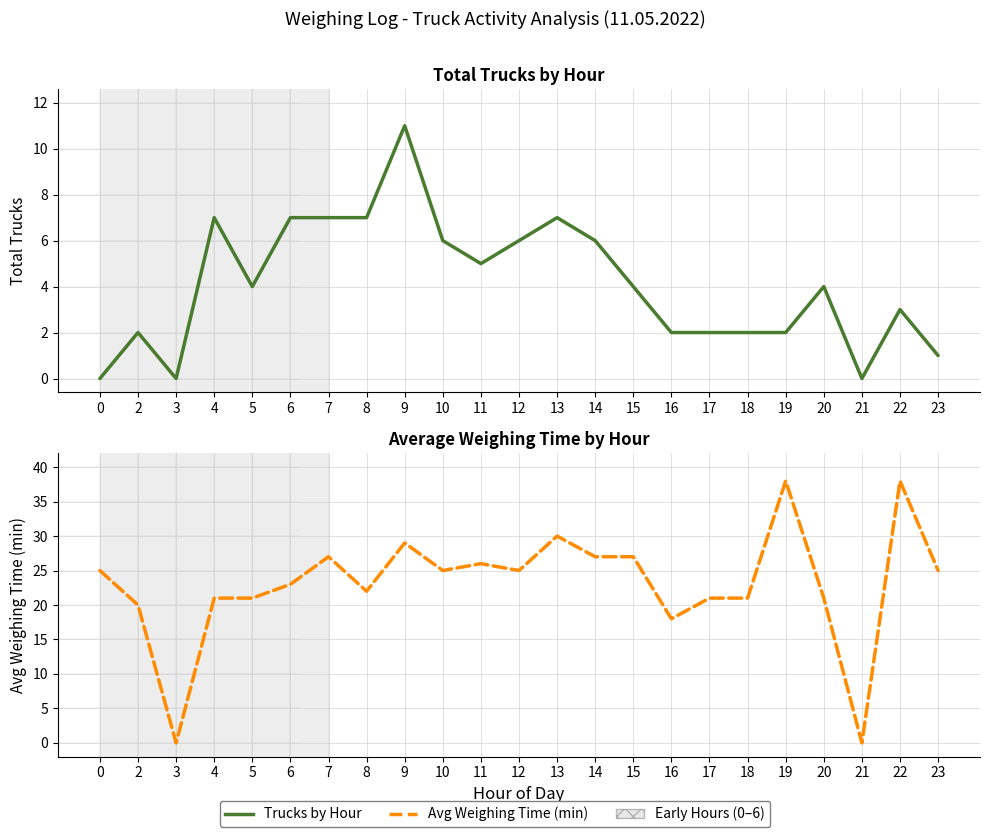

Which series has the widest spread of values?

Avg Weighing Time (min)